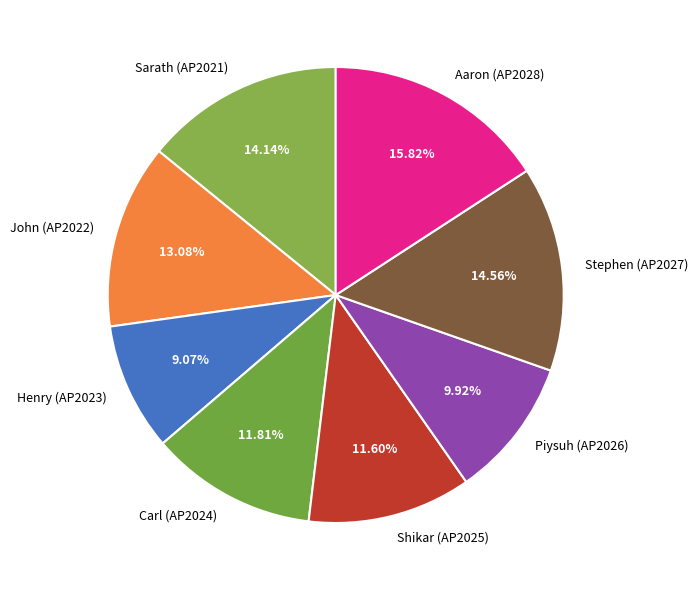

Between Piysuh (AP2026) and Shikar (AP2025), which is larger?

Shikar (AP2025)